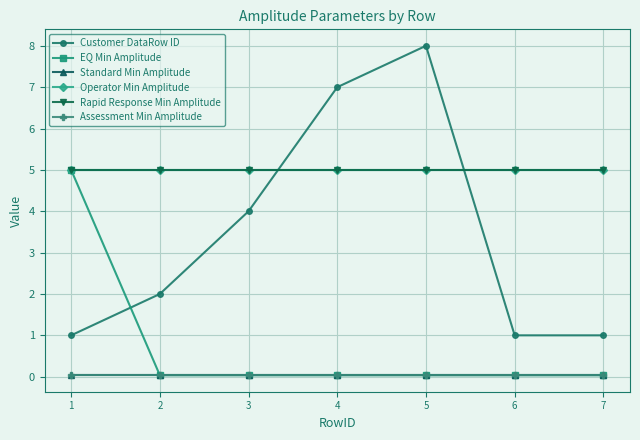

True or false: Standard Min Amplitude and Rapid Response Min Amplitude intersect in this chart.

False